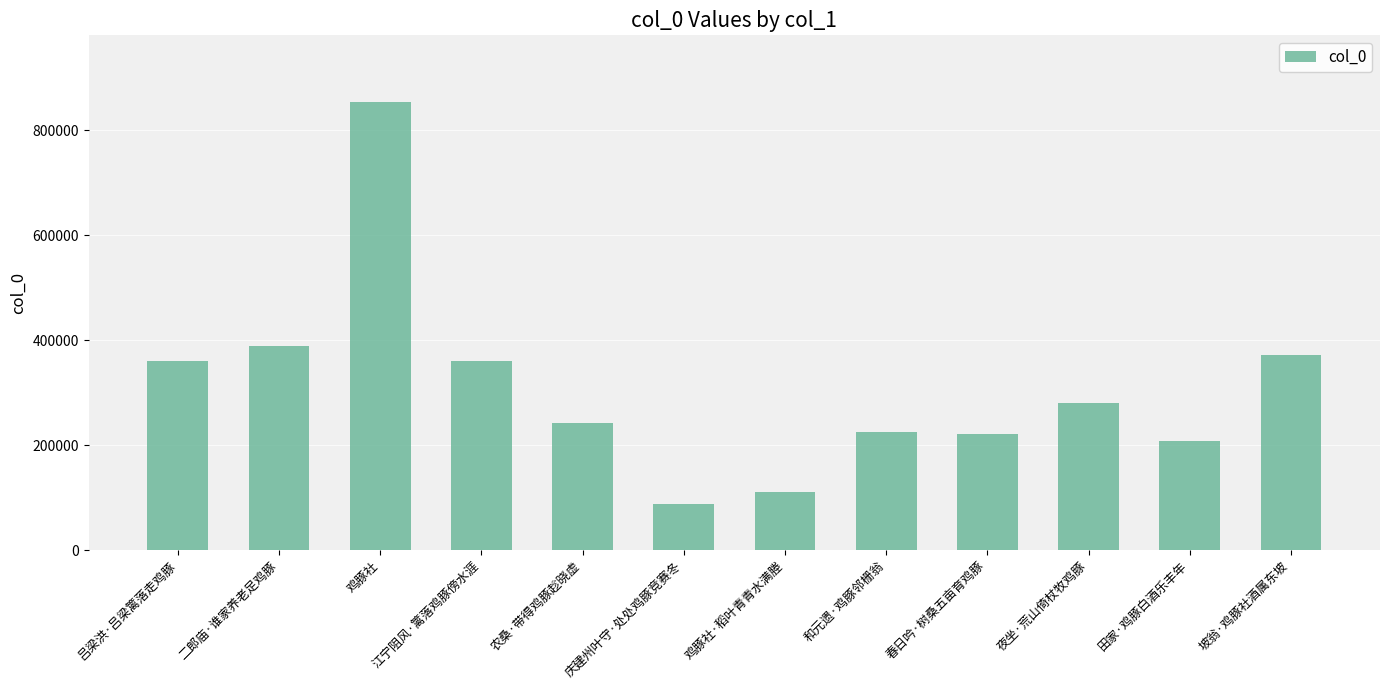

What is the difference between the values at 吕梁洪·吕梁篱落走鸡豚 and 农桑·带得鸡豚趁晓虚?

118251